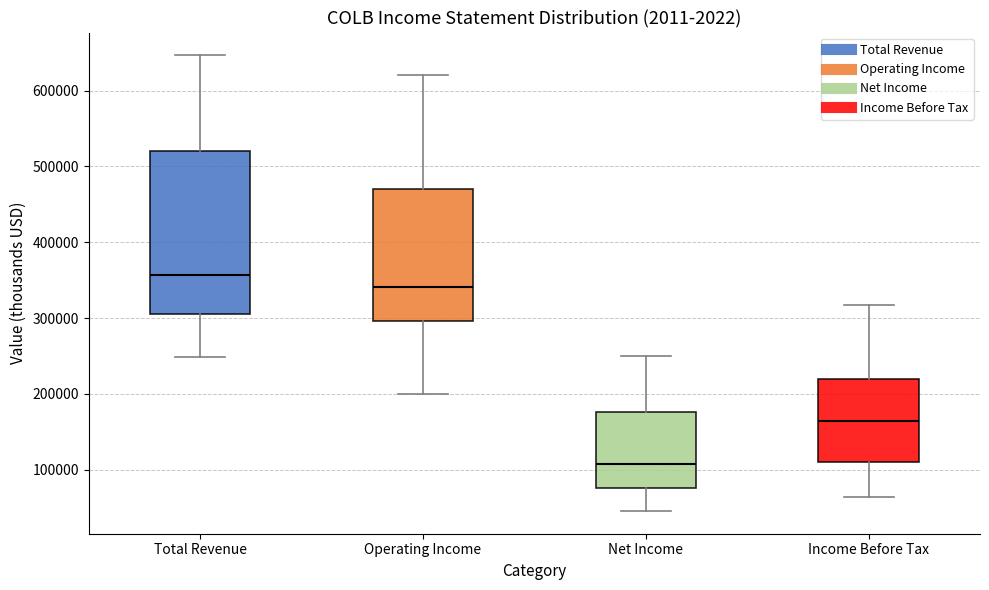

Comparing the boxes themselves (not the whiskers), which one is the tallest?

Total Revenue